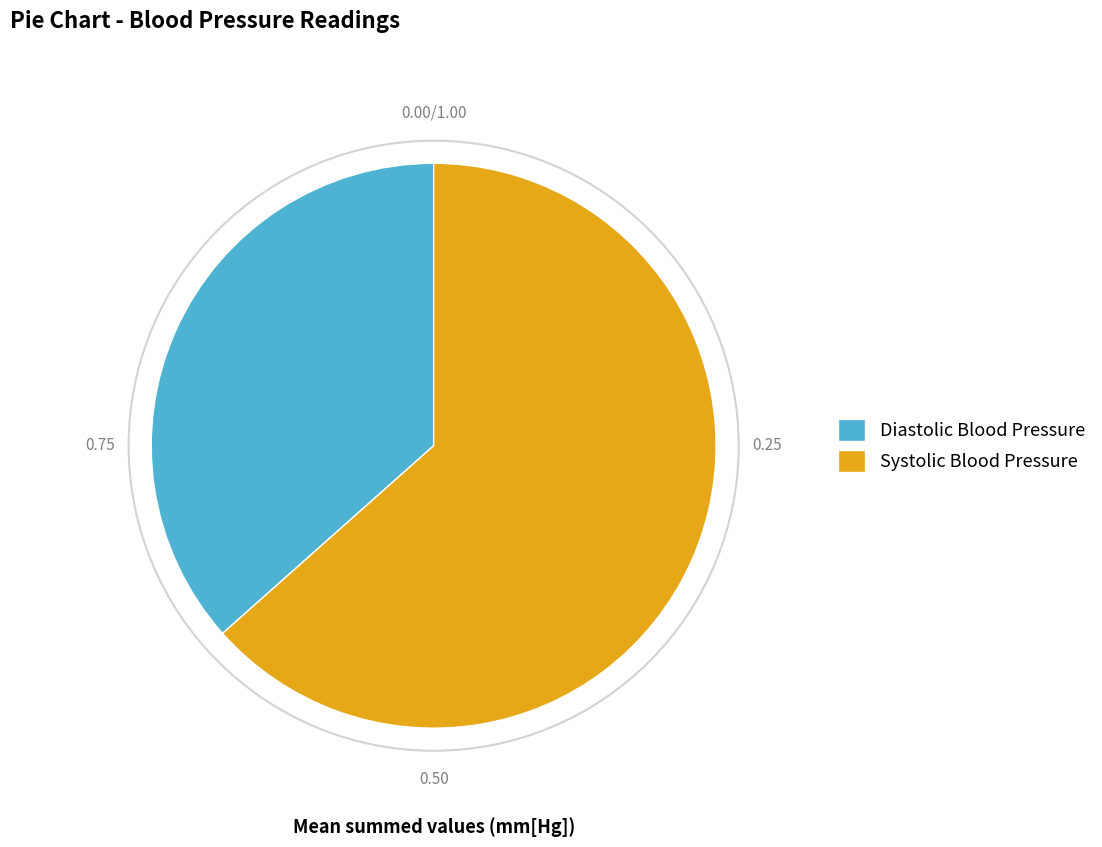

Which category accounts for the majority?

Systolic Blood Pressure